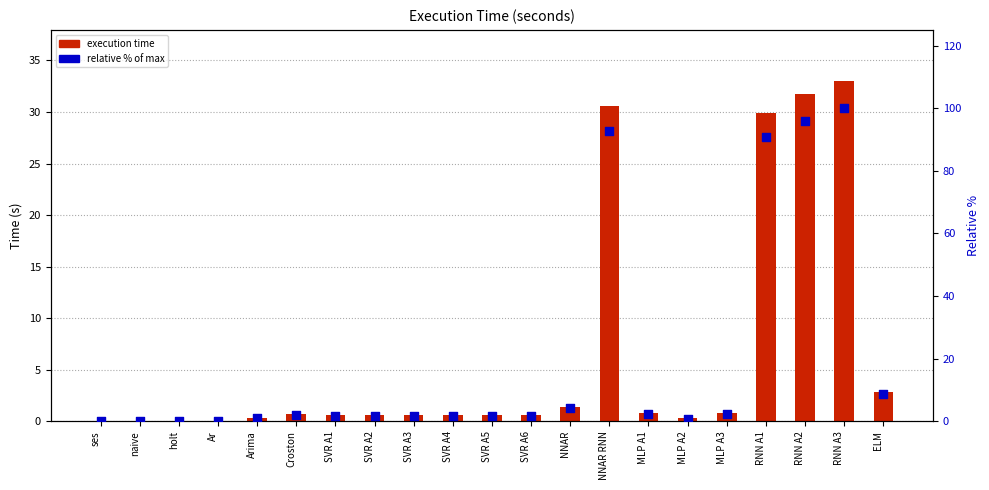

What is the total value across all series at NNAR?

5.6